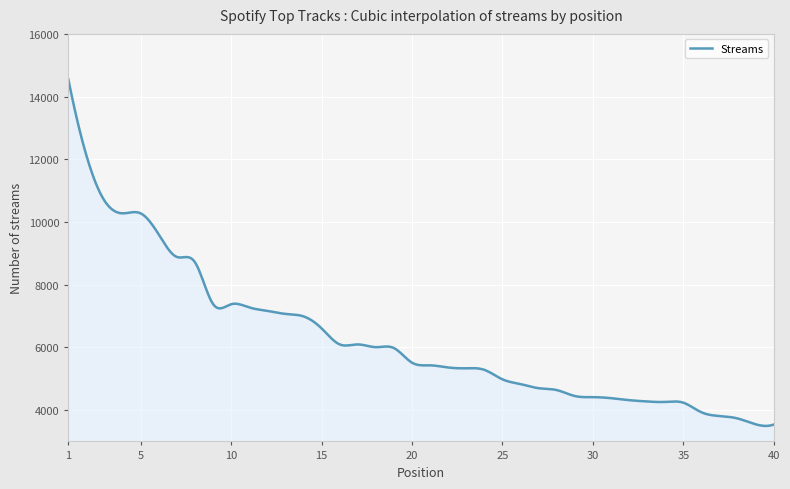

What is the difference between the maximum and minimum values?

11054.2